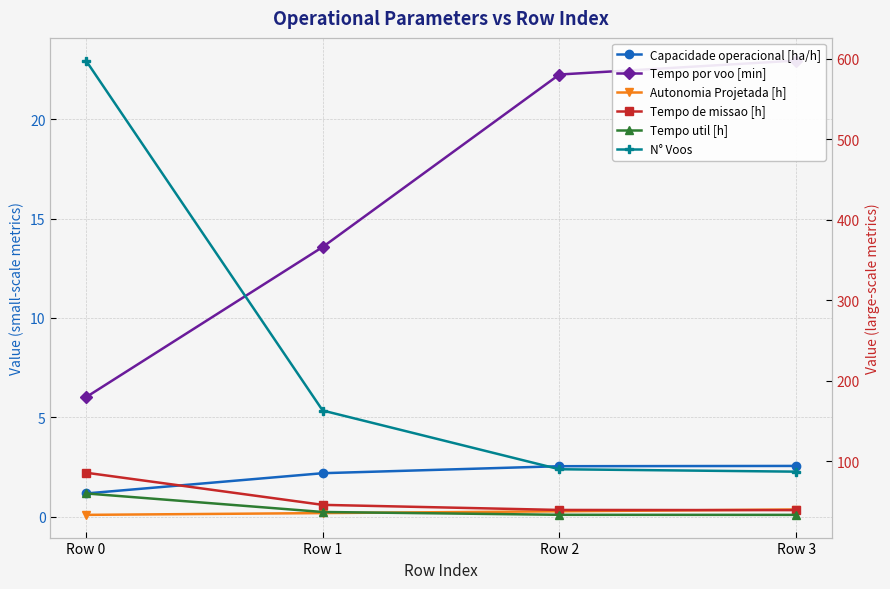

Which series has the widest spread of values?

N° Voos